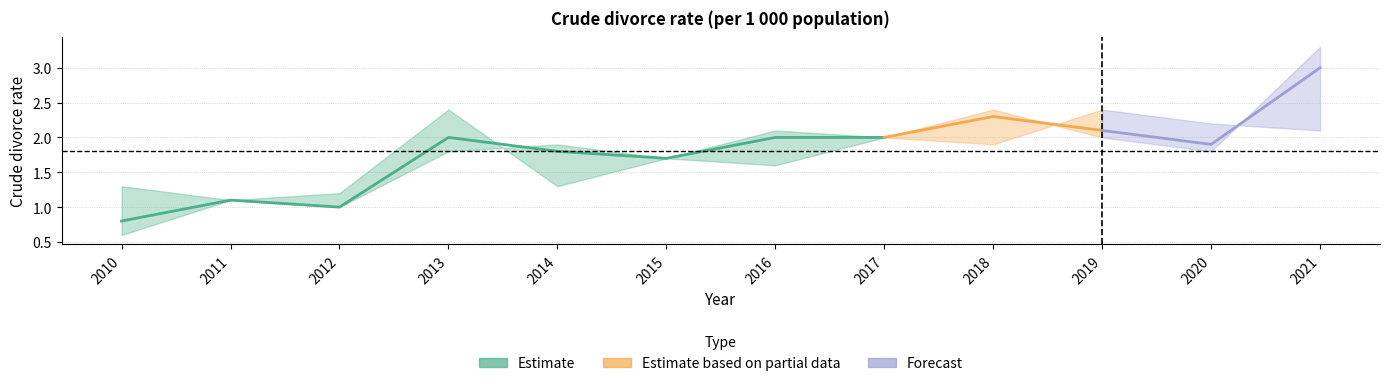

What is the value of the Total point at the 10th from the left?

2.1